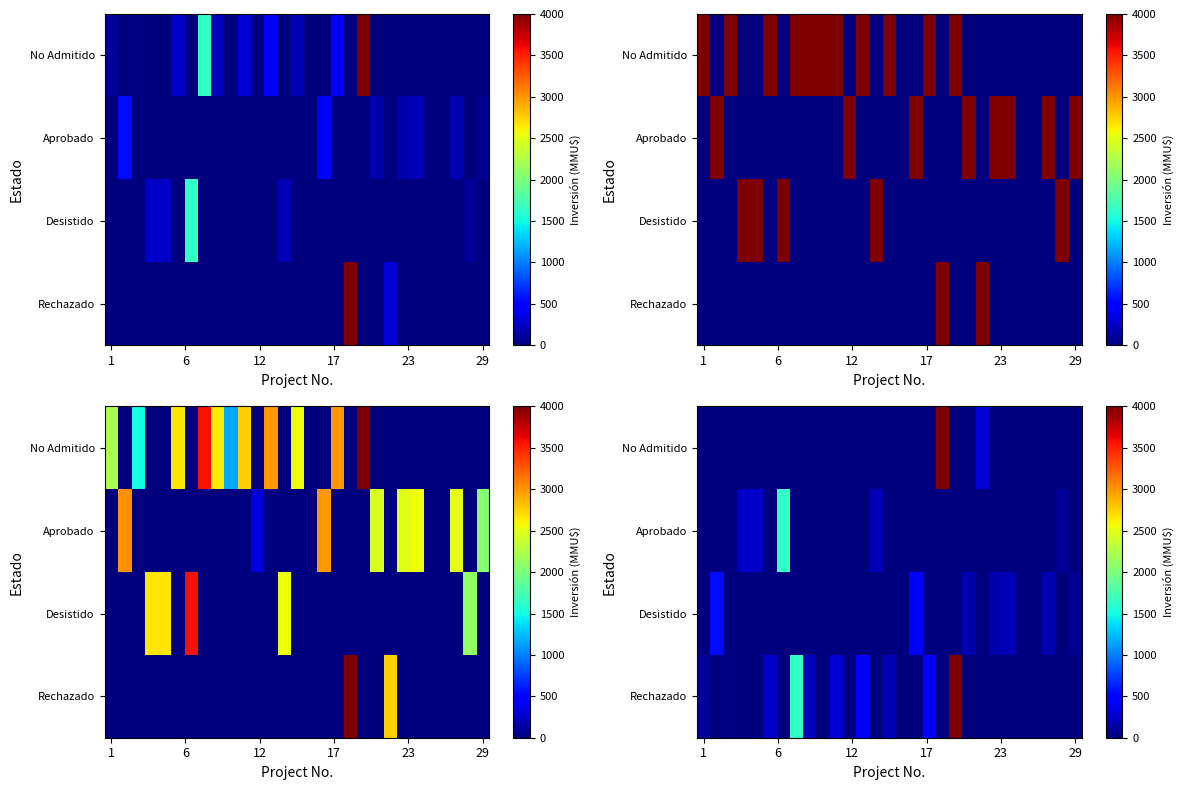

Count the number of categories in the chart.

29